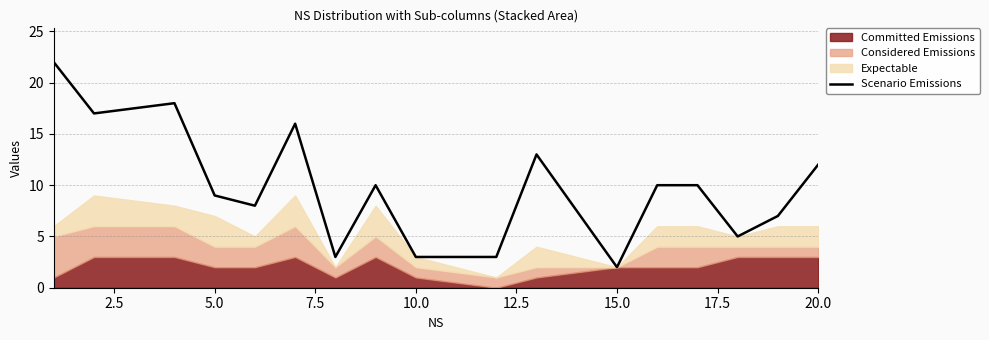

True or false: there are more than 1 points higher than both neighbors.

True